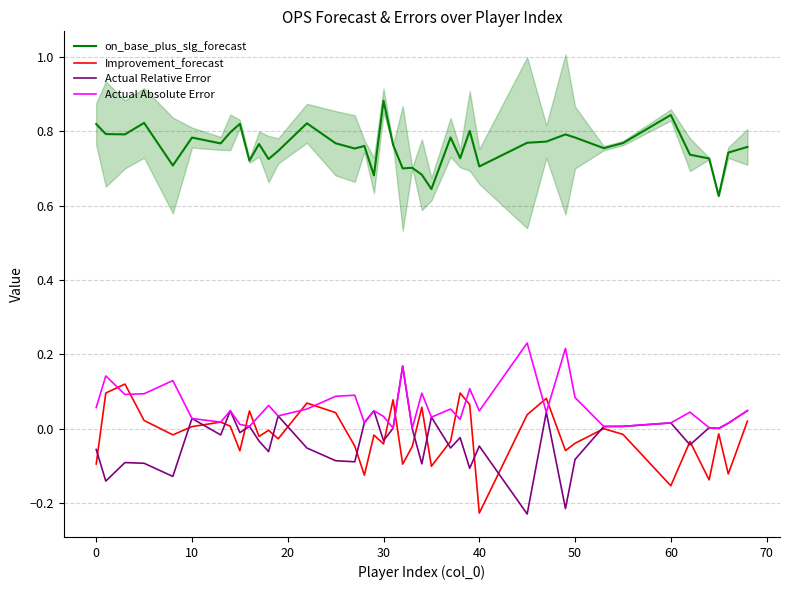

True or false: Actual Absolute Error and on_base_plus_slg_forecast intersect in this chart.

False